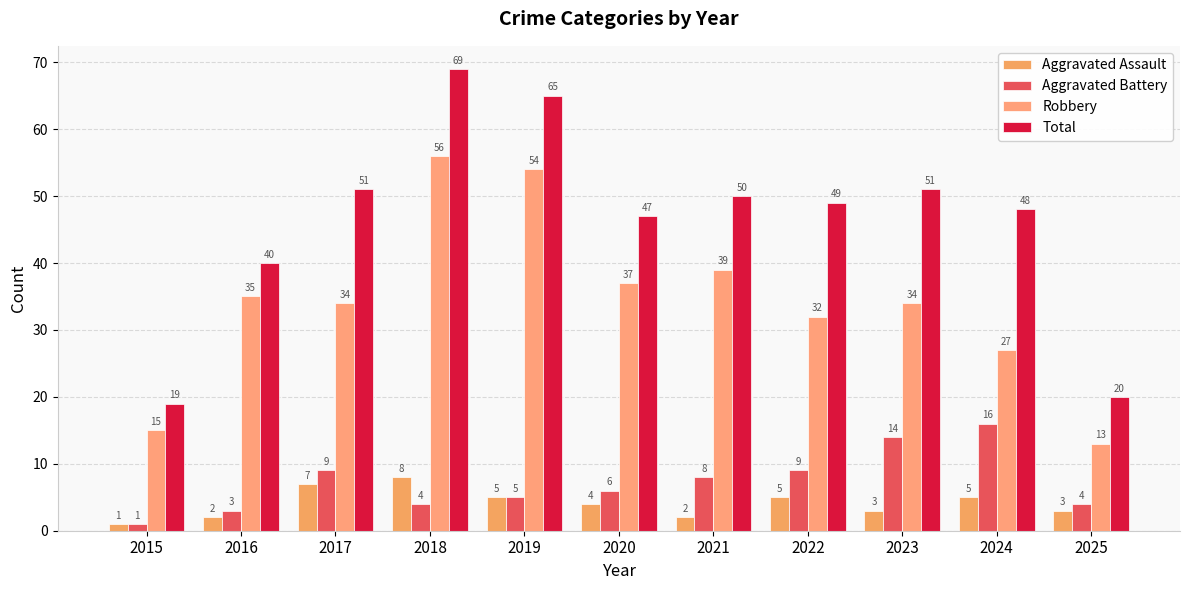

Rank the series by their maximum value, from lowest to highest.

Aggravated Assault, Aggravated Battery, Robbery, Total